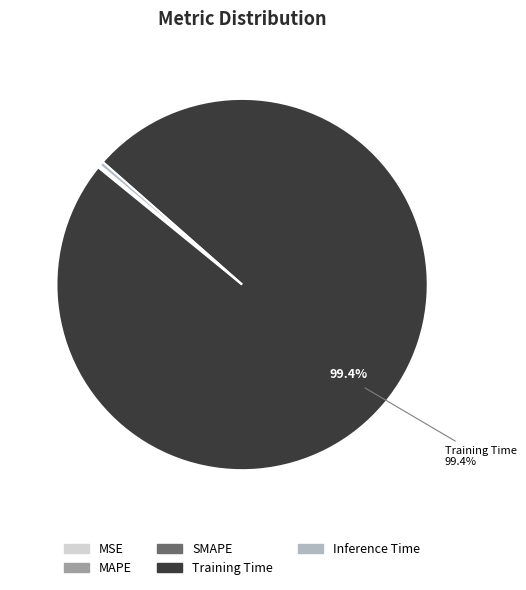

Which category has the biggest portion of the pie?

Training Time